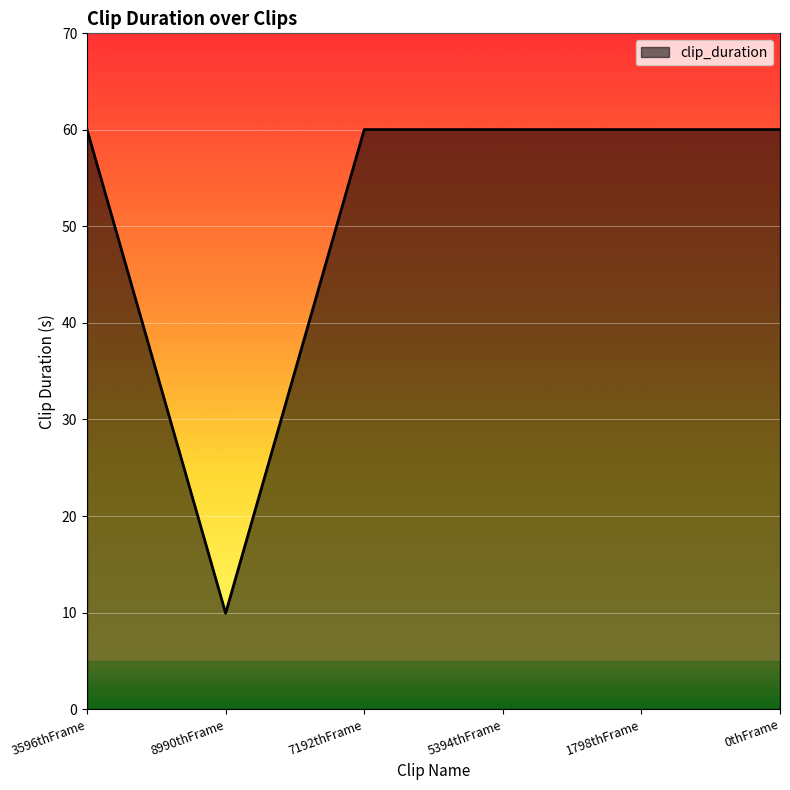

Where is the data nearest to the value 34?

8990thFrame